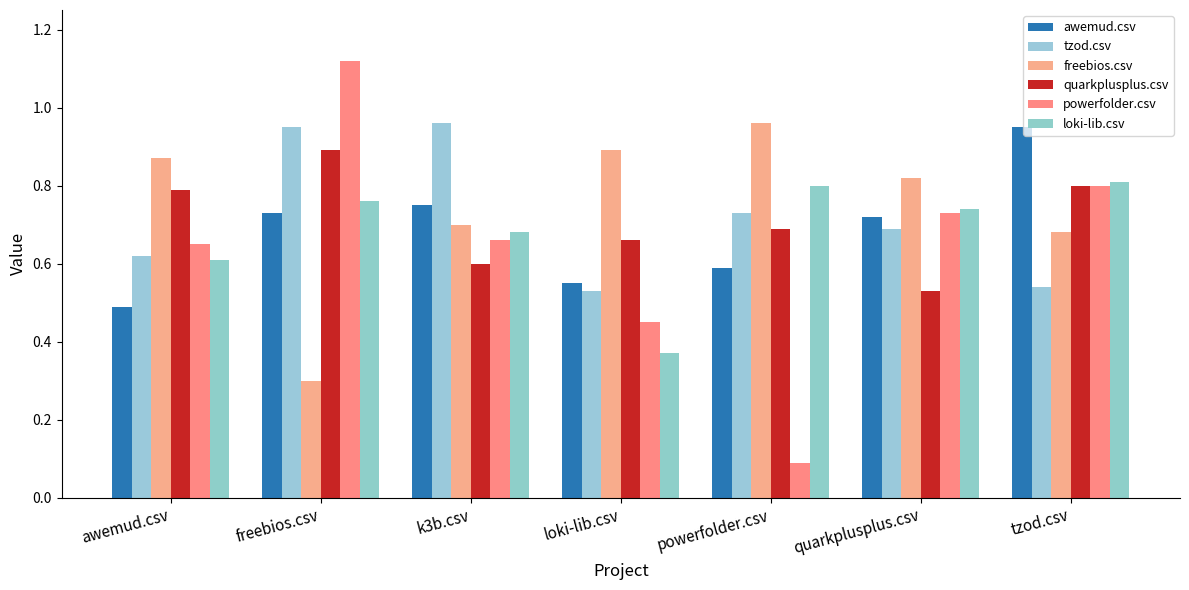

What is the difference between the highest and lowest values at awemud.csv?

0.4